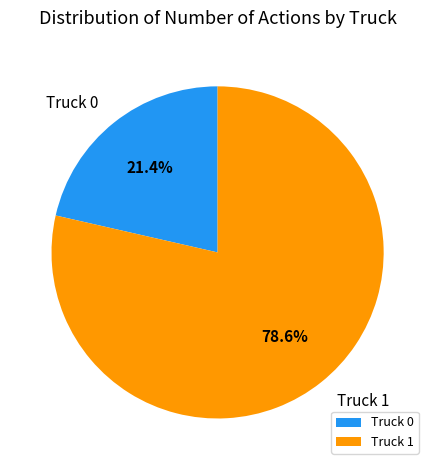

How many slices are in this pie chart?

2